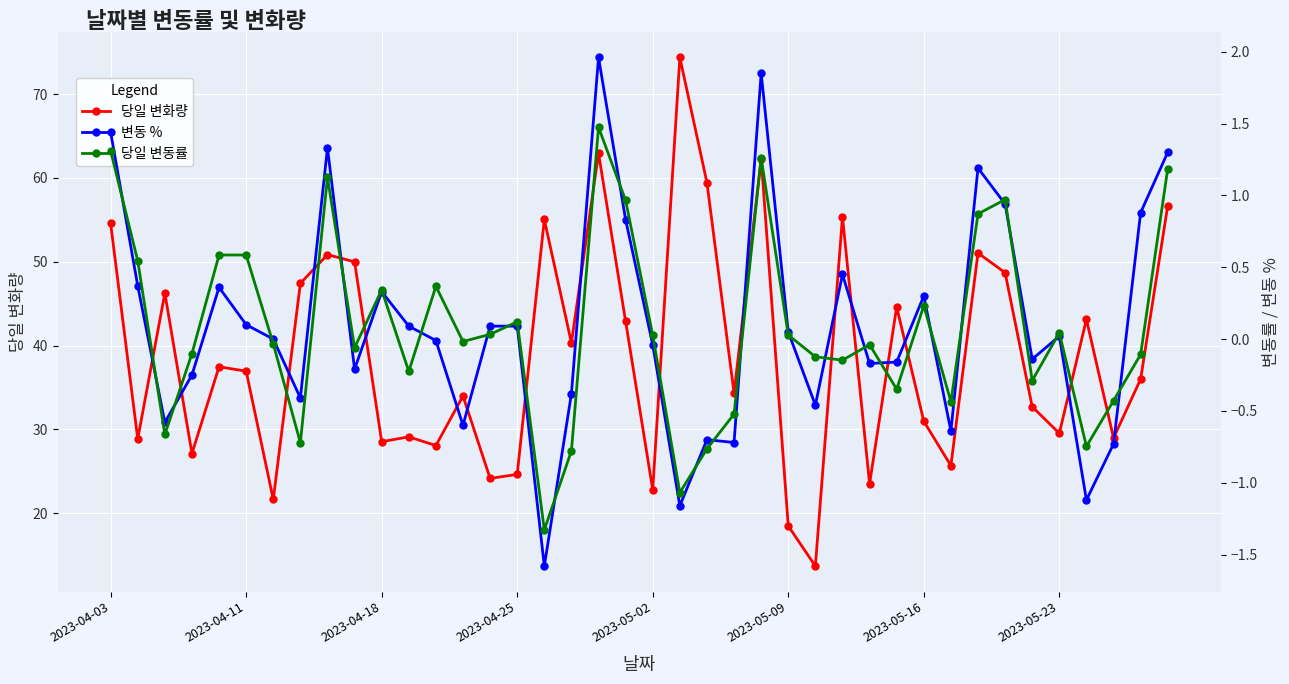

Which series changed the most between 13 and 23?

당일 변동률